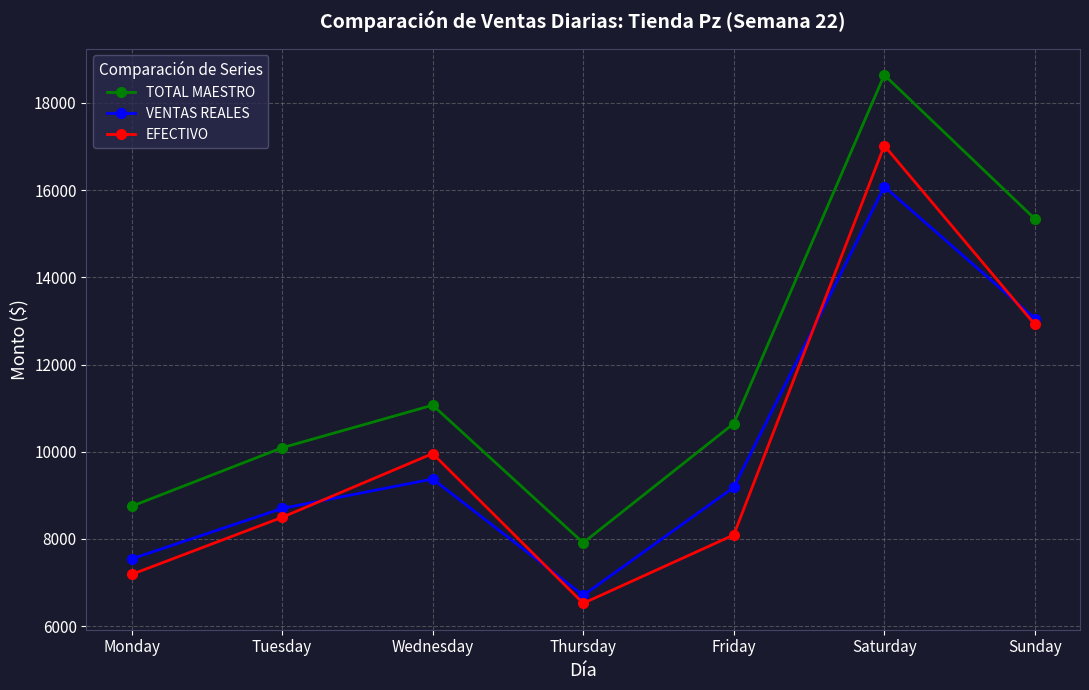

How many lines are shown in the chart?

3